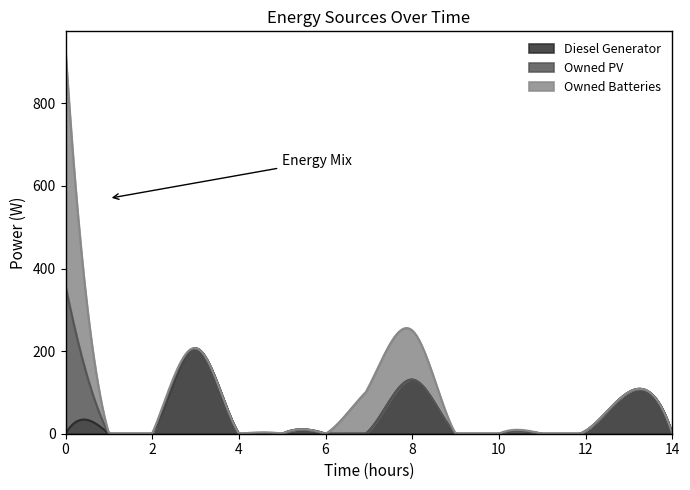

How many interior local peaks does the Owned Batteries series have?

1